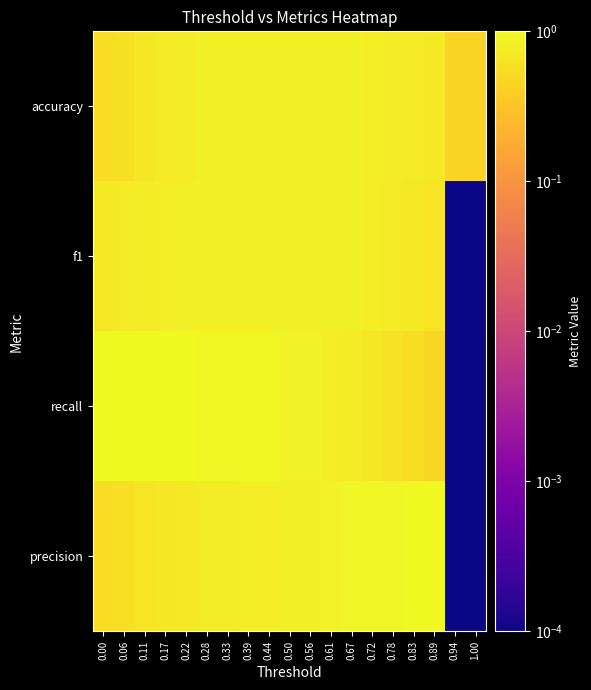

Reading right to left, list all the values displayed in this chart.

precision: 1.00=0.0	0.94=0.0	0.89=1.0	0.83=1.0	0.78=0.9	0.72=0.9	0.67=0.9	0.61=0.9	0.56=0.8	0.50=0.8	0.44=0.8	0.39=0.8	0.33=0.8	0.28=0.8	0.22=0.7	0.17=0.7	0.11=0.6	0.06=0.6	0.00=0.6
recall: 1.00=0.0	0.94=0.0	0.89=0.5	0.83=0.6	0.78=0.6	0.72=0.7	0.67=0.8	0.61=0.8	0.56=0.9	0.50=0.9	0.44=0.9	0.39=0.9	0.33=0.9	0.28=1.0	0.22=1.0	0.17=1.0	0.11=1.0	0.06=1.0	0.00=1.0
f1: 1.00=0.0	0.94=0.0	0.89=0.6	0.83=0.7	0.78=0.7	0.72=0.8	0.67=0.8	0.61=0.8	0.56=0.9	0.50=0.9	0.44=0.9	0.39=0.9	0.33=0.8	0.28=0.9	0.22=0.8	0.17=0.8	0.11=0.8	0.06=0.7	0.00=0.7
accuracy: 1.00=0.4	0.94=0.4	0.89=0.7	0.83=0.7	0.78=0.8	0.72=0.8	0.67=0.8	0.61=0.8	0.56=0.8	0.50=0.8	0.44=0.8	0.39=0.8	0.33=0.8	0.28=0.8	0.22=0.8	0.17=0.7	0.11=0.7	0.06=0.6	0.00=0.6